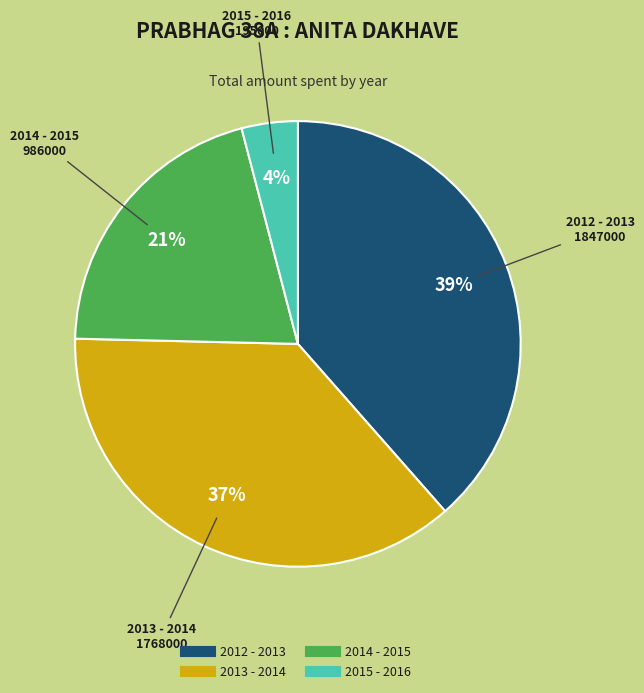

What is the smallest slice in the pie chart?

2015 - 2016